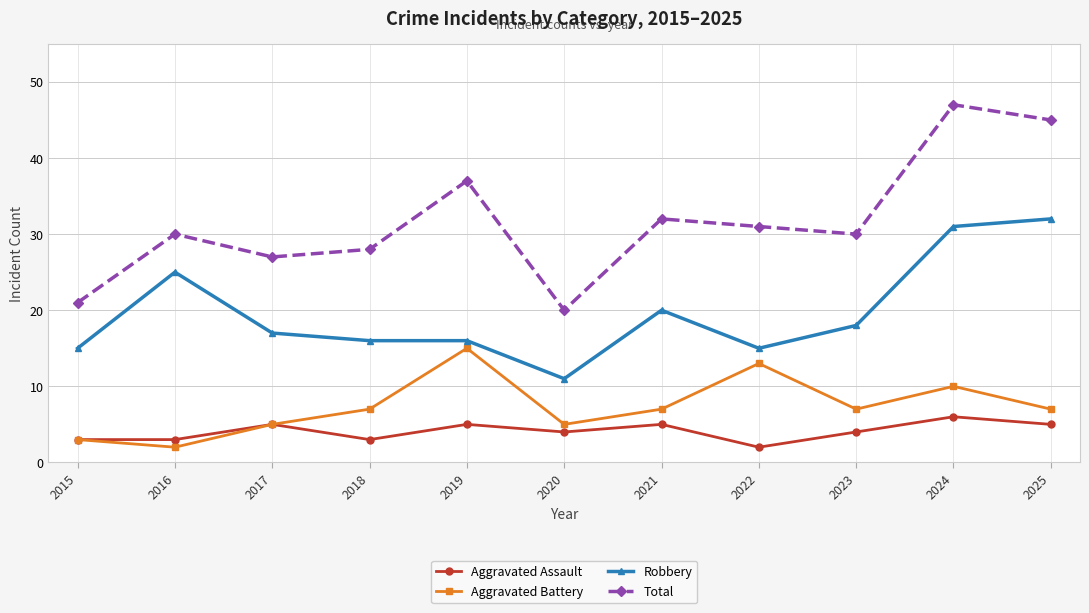

What is the difference between the Robbery values at 2017 and 2021?

3